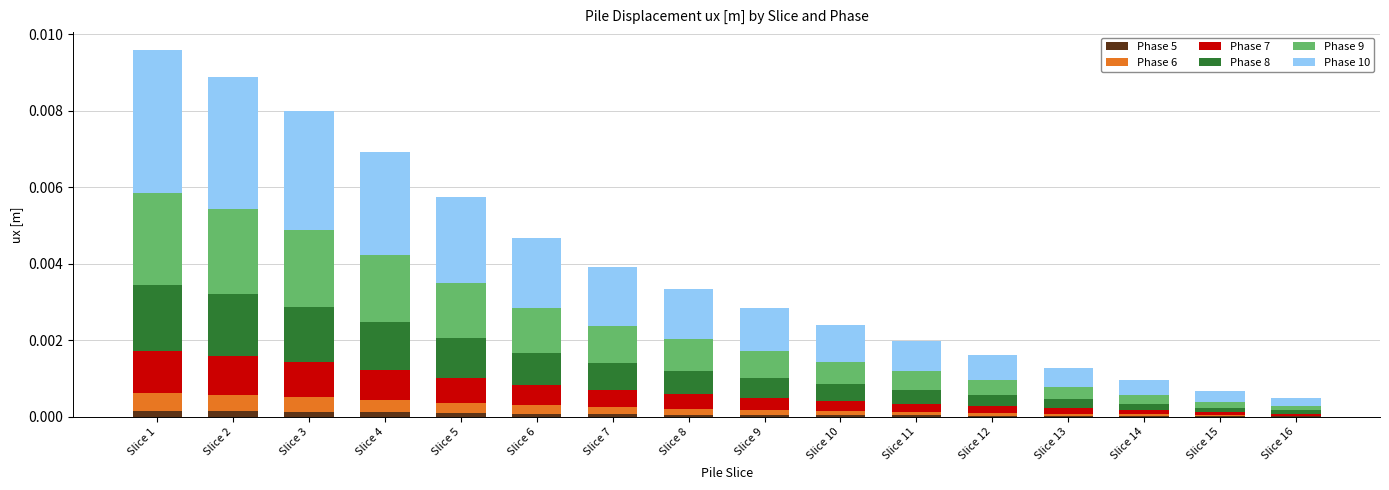

True or false: Phase 5 has a value of 0.0 at Slice 10.

True